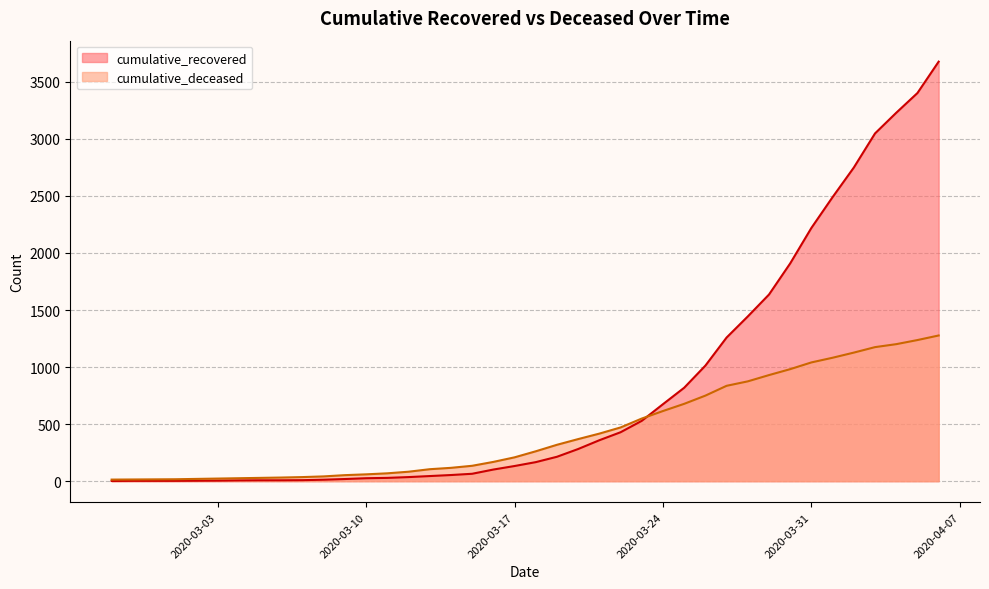

What is the difference between the second highest and second lowest values in the cumulative_deceased series?

1222